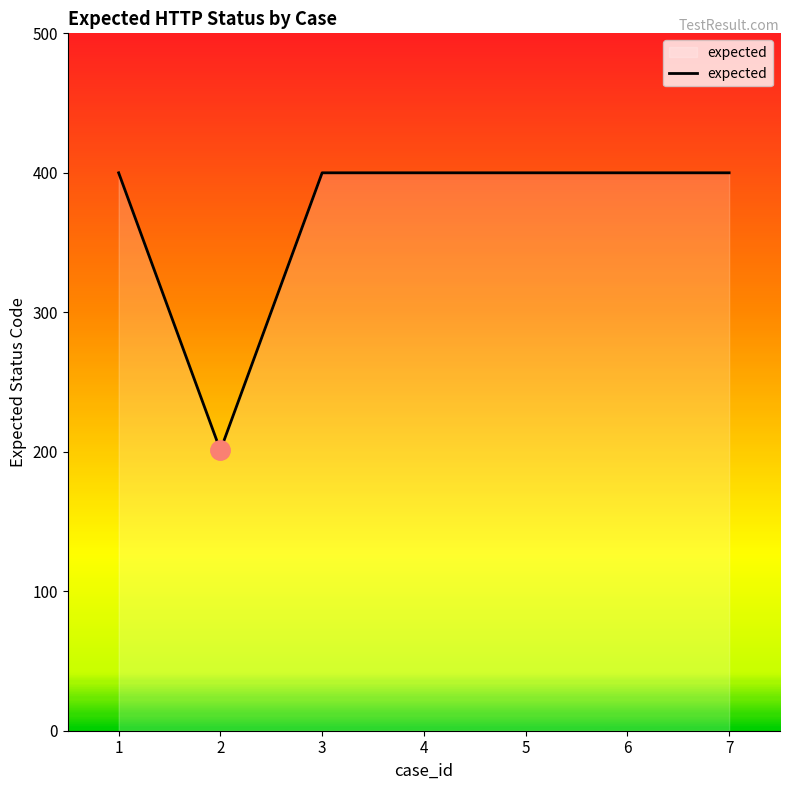

What is the change in value from 2 to 3?

+199